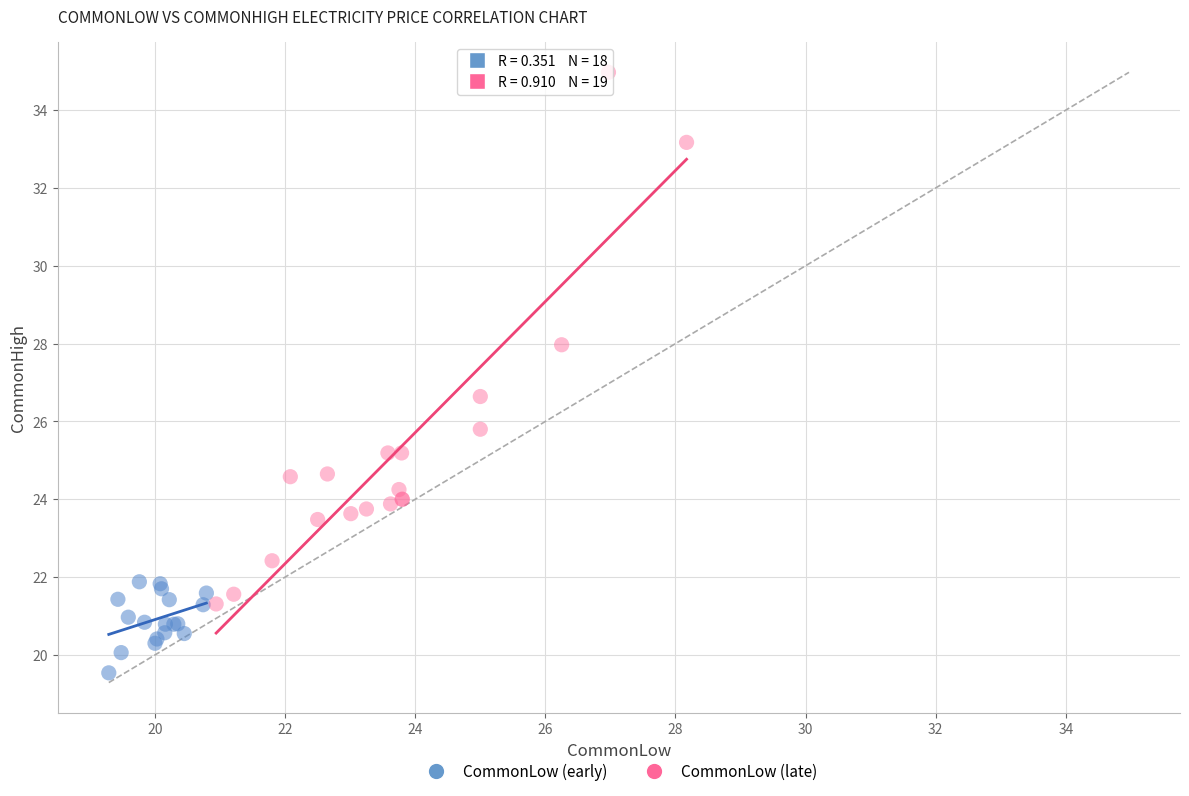

Which series has the largest Y range (max minus min)?

CommonLow (late)